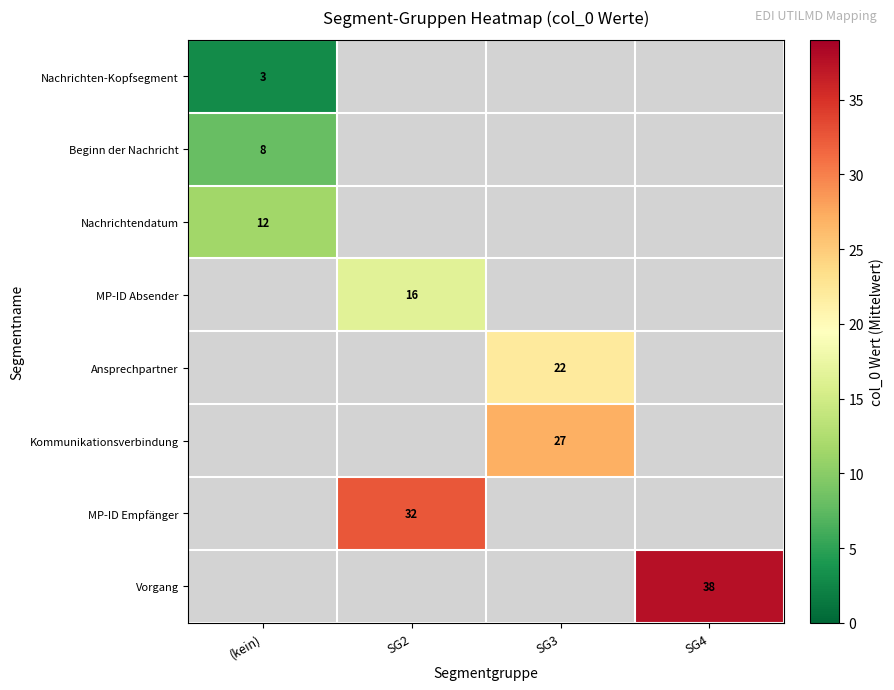

What is the spread (max minus min) of values at (kein)?

8.5